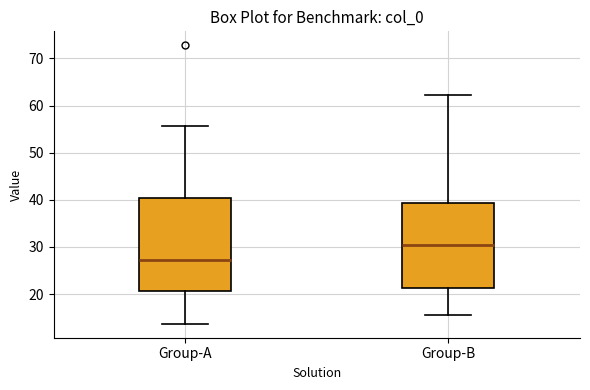

Where is the lower edge of the box for Group-A on the y-axis? The values are not printed on the chart, so give them approximately, as read against the axis.

21